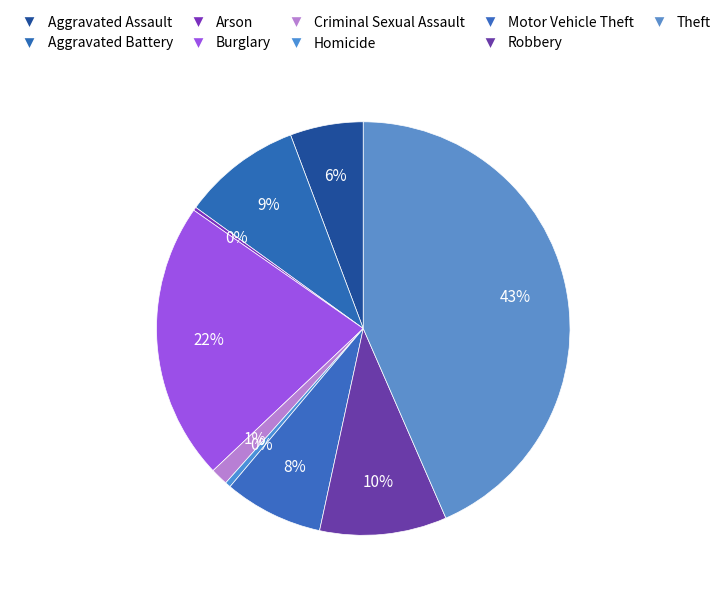

To the nearest percent, what is the difference between the largest and smallest slice percentages?

43%